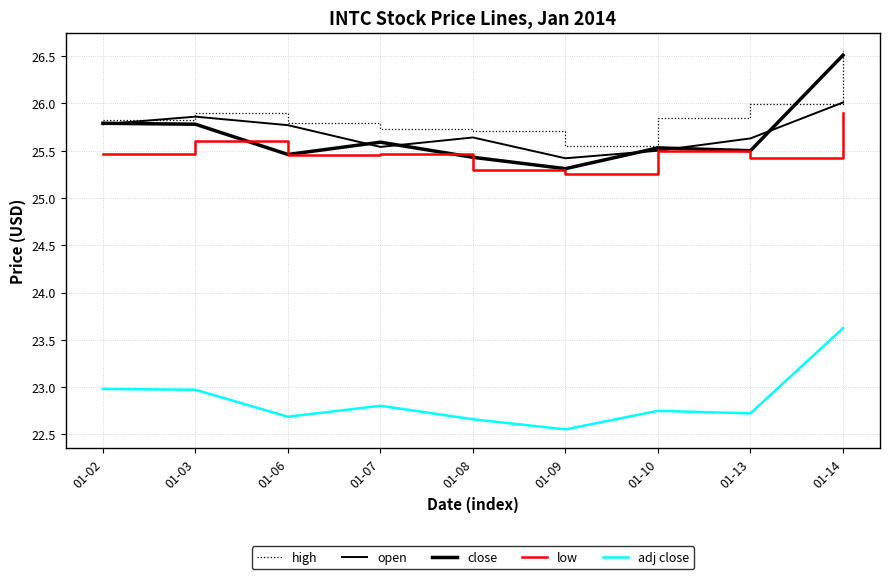

Does the chart have visible grid lines?

Yes